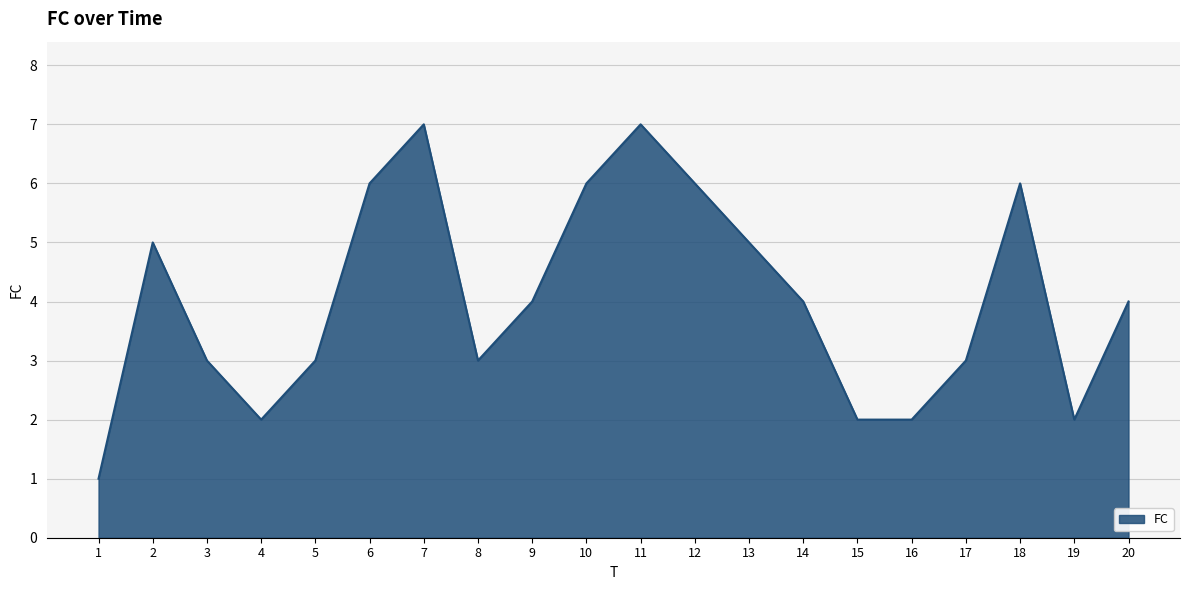

What is the ratio of the value at 5 to the value at 1?

3.0